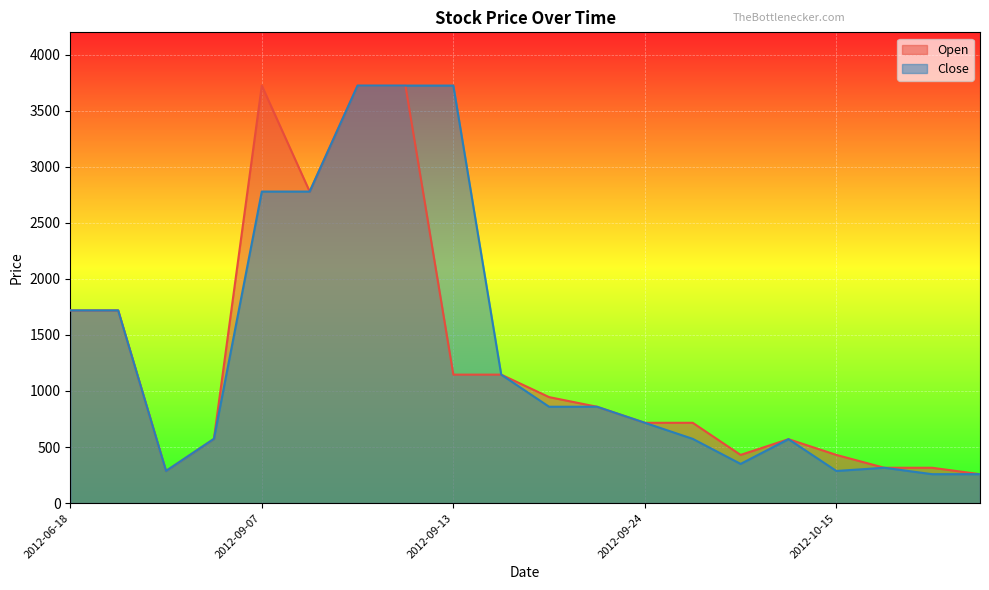

Where does the Close series first go above 859?

2012-06-18